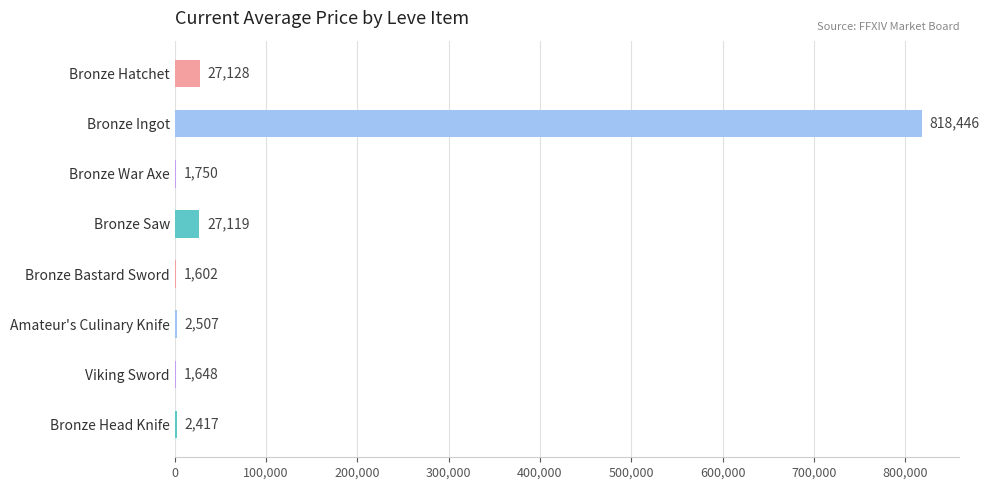

What is the greatest value displayed?

818446